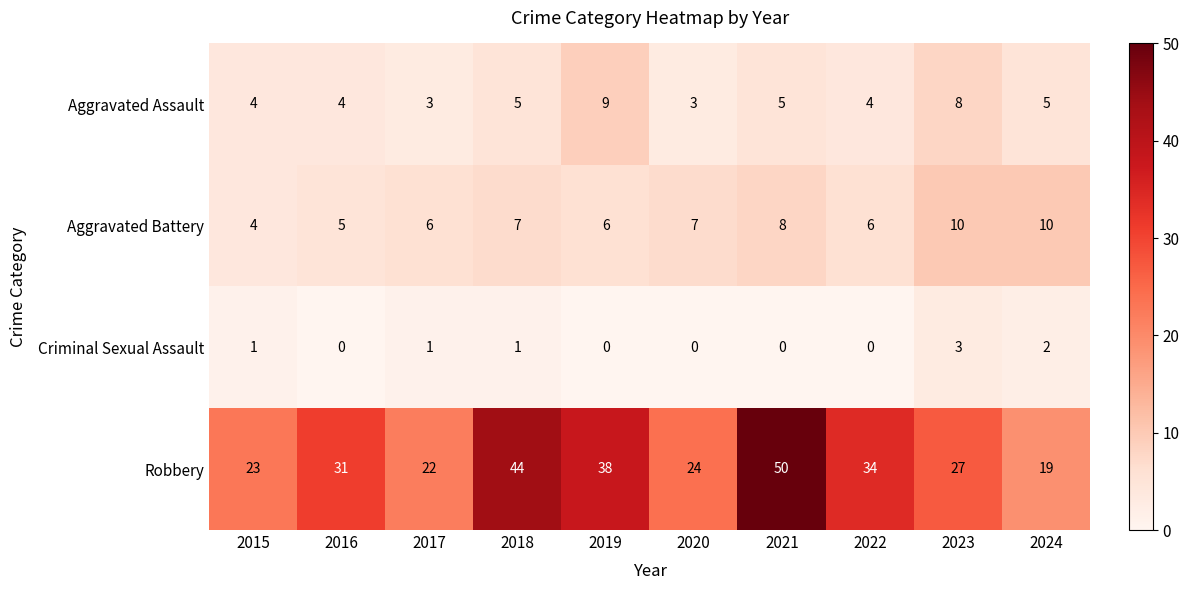

Which series has the widest spread of values?

Robbery